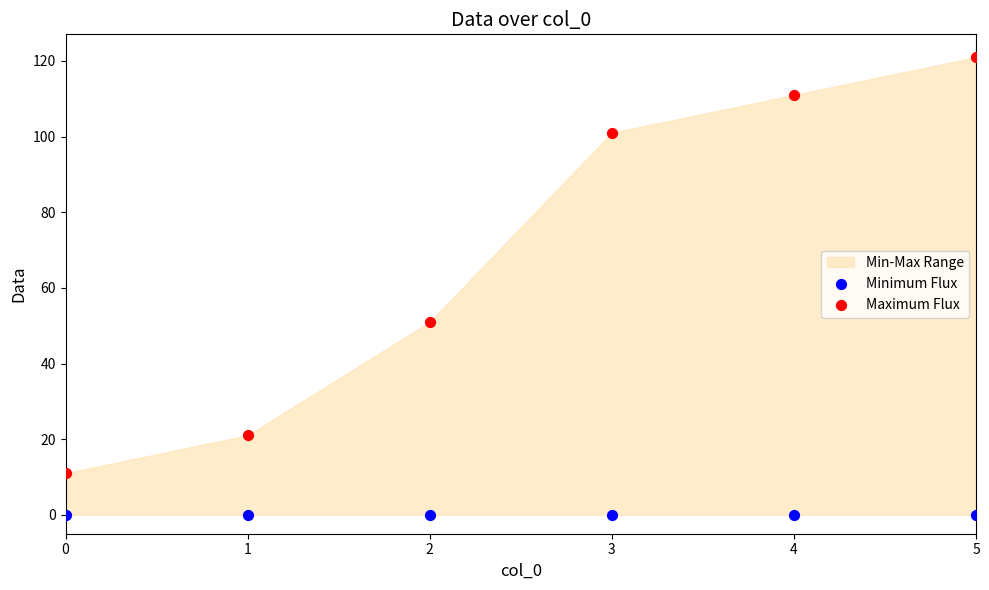

Which series reaches the minimum Y coordinate?

Minimum Flux